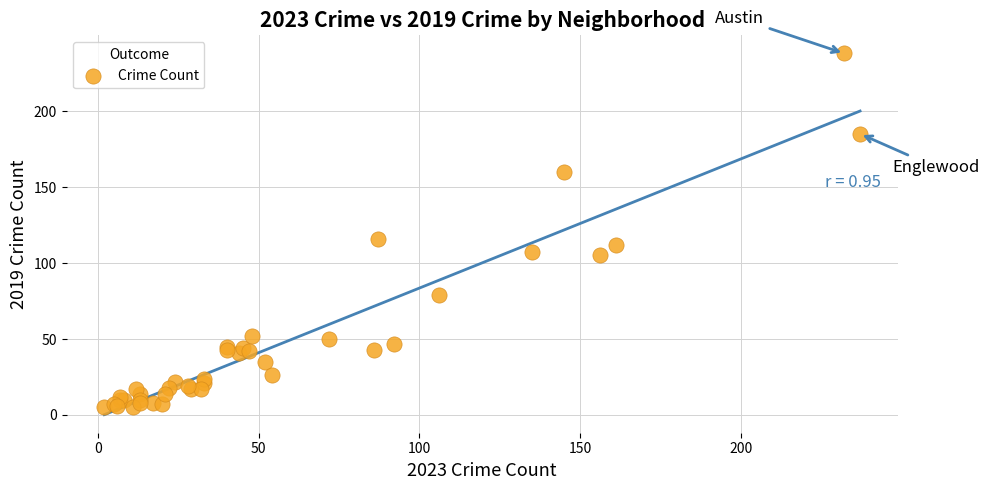

What Y value in the scatter plot is closest to 121?

116